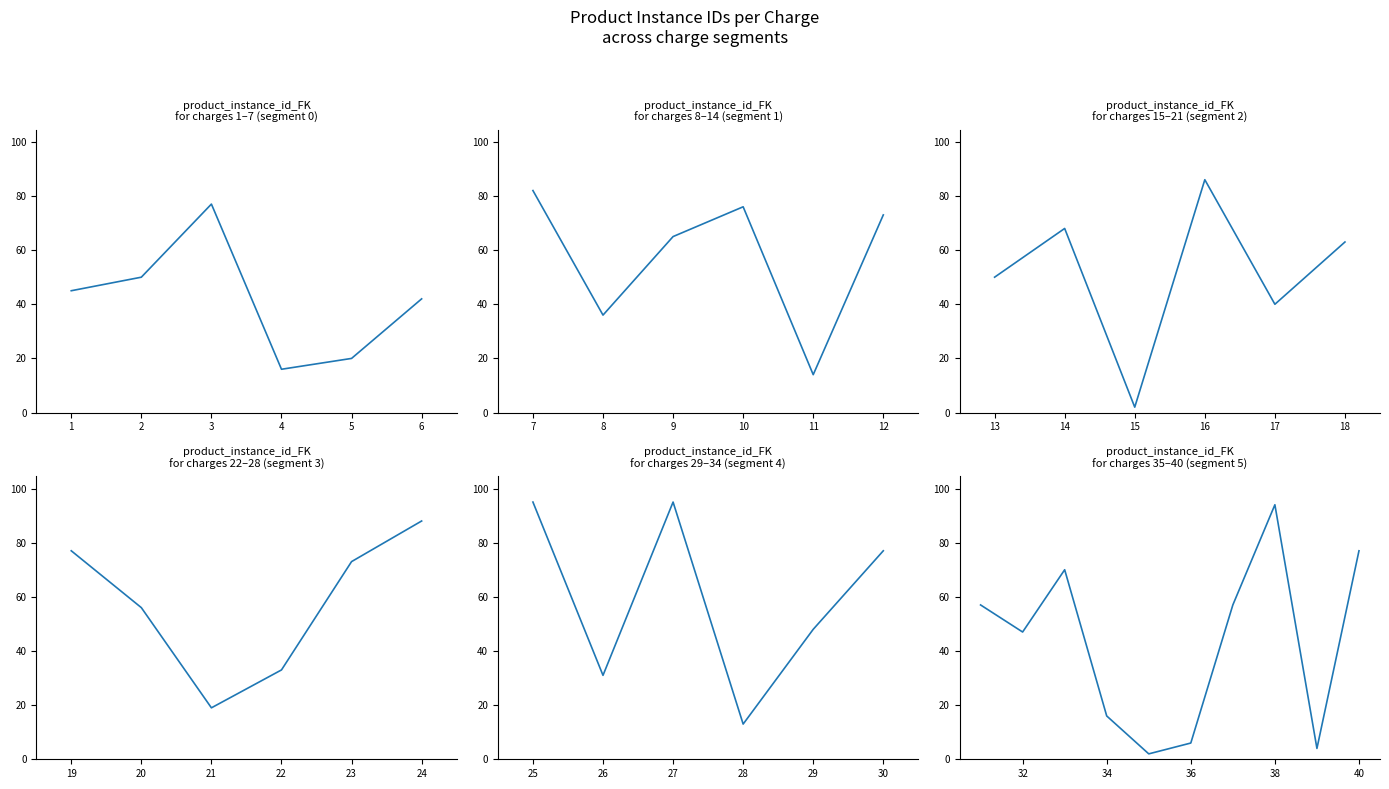

Which has a higher value, 34 or 36?

34